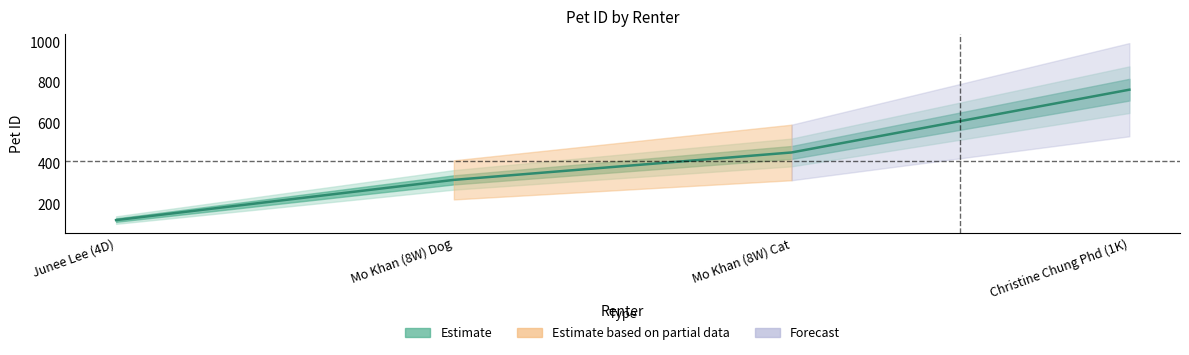

Reading left to right, list all the values displayed in this chart.

Junee Lee (4D)=123	Mo Khan (8W) Dog=321	Mo Khan (8W) Cat=456	Christine Chung Phd (1K)=765